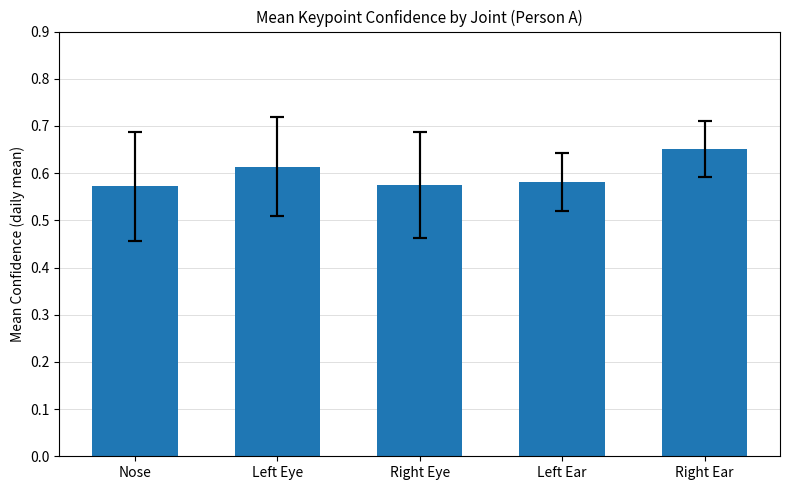

Are the bars grouped side by side (vs. stacked)?

No